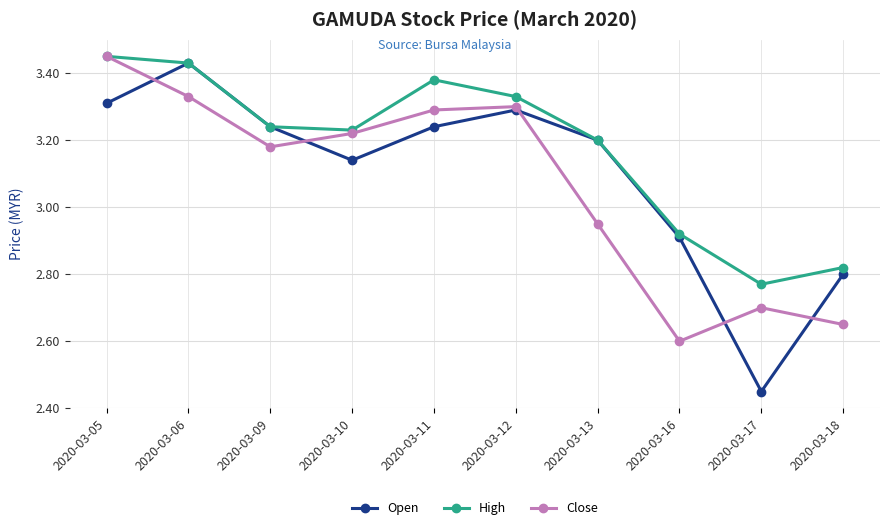

Which series has the widest spread of values?

Open